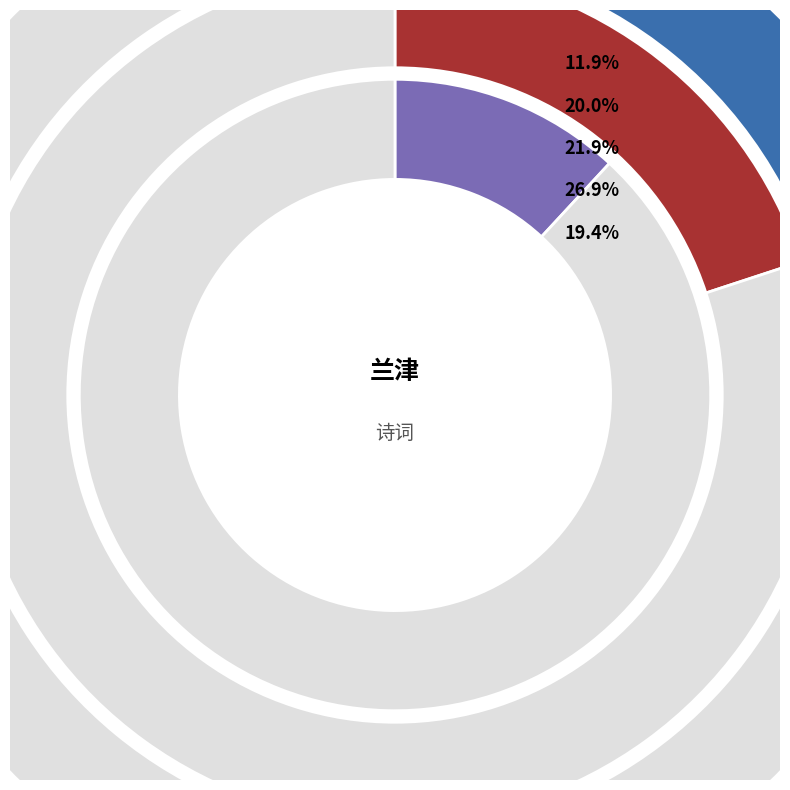

To the nearest percent, what is the difference between the 清平乐·兰津微揾 and 兰津桥 slice percentages?

7%